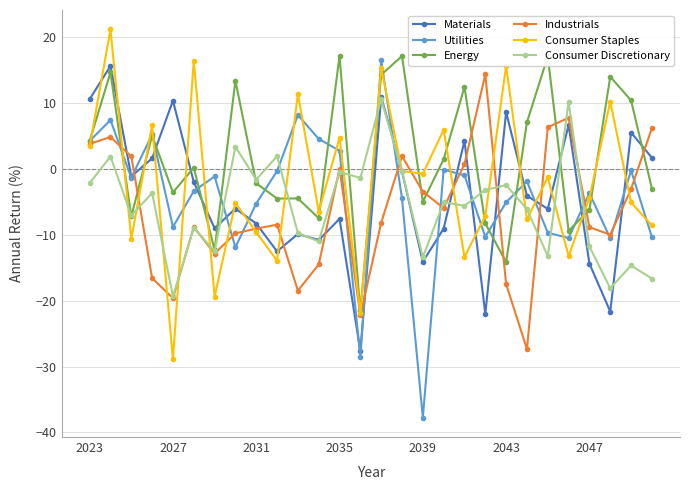

True or false: Consumer Discretionary has more than 0 points higher than both neighbors.

True